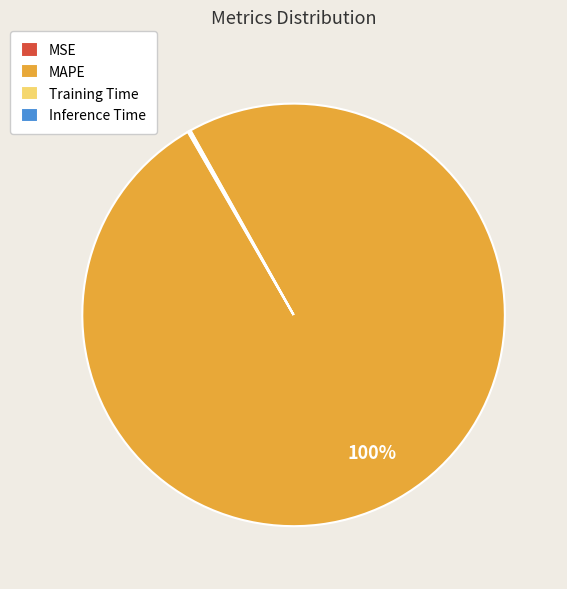

Is it true that MAPE is 85% of the pie?

False